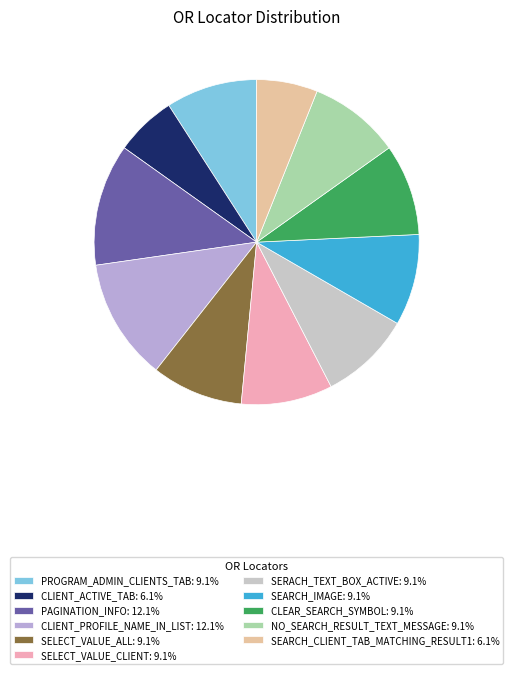

Between SEARCH_CLIENT_TAB_MATCHING_RESULT1 and SEARCH_IMAGE, which is larger?

SEARCH_IMAGE